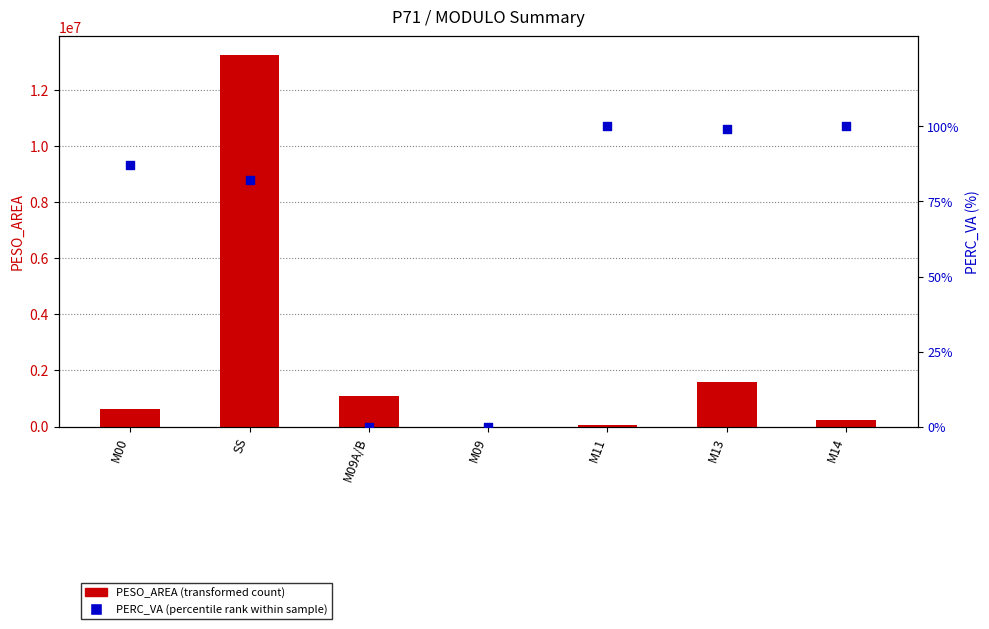

At how many categories does at least one series exceed 6647741?

1